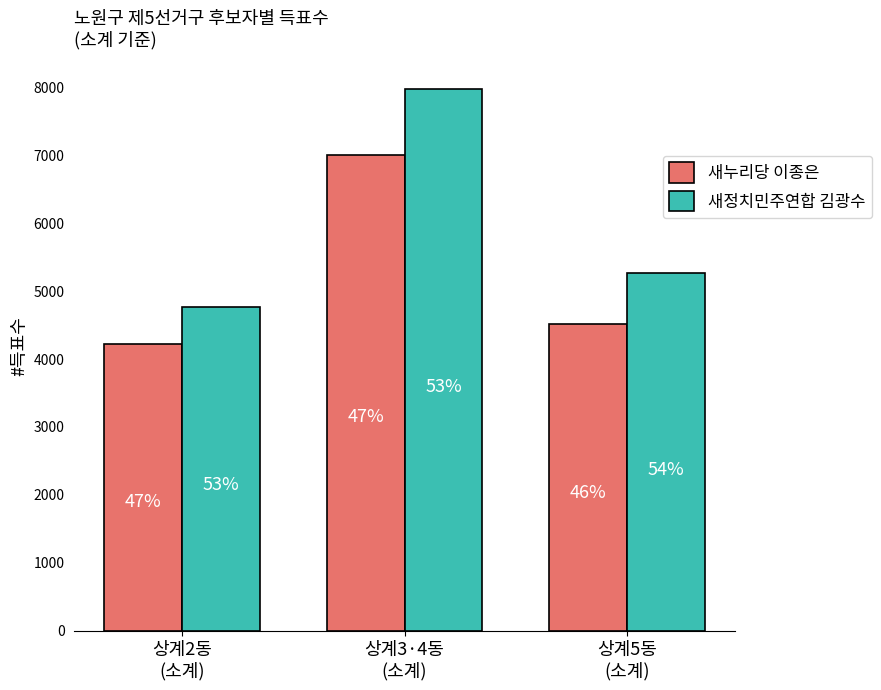

How many bars are there in each group?

2